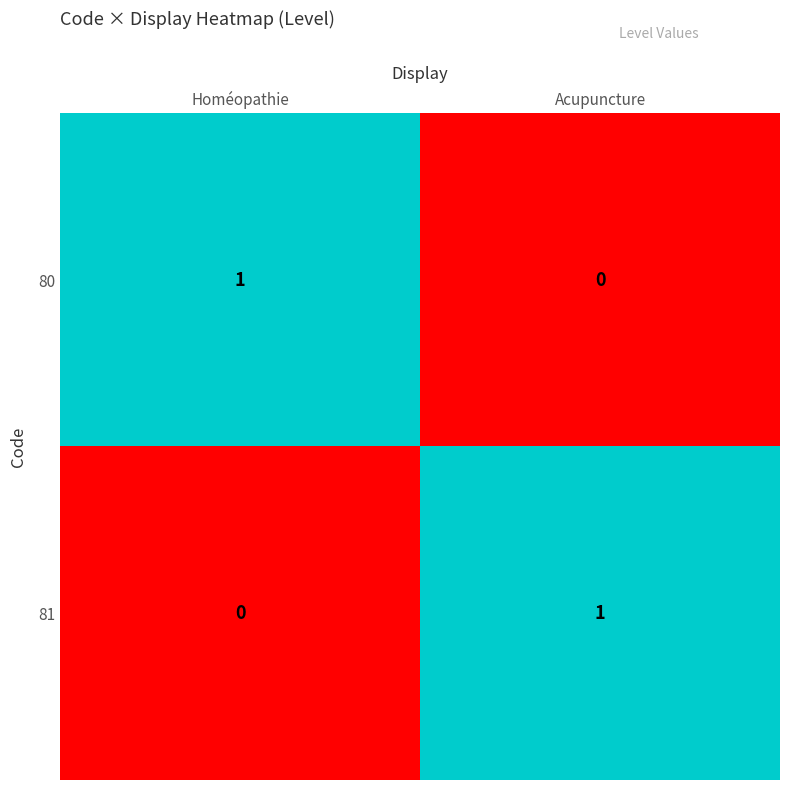

Is it true that 80 equals 1 at Homéopathie?

True